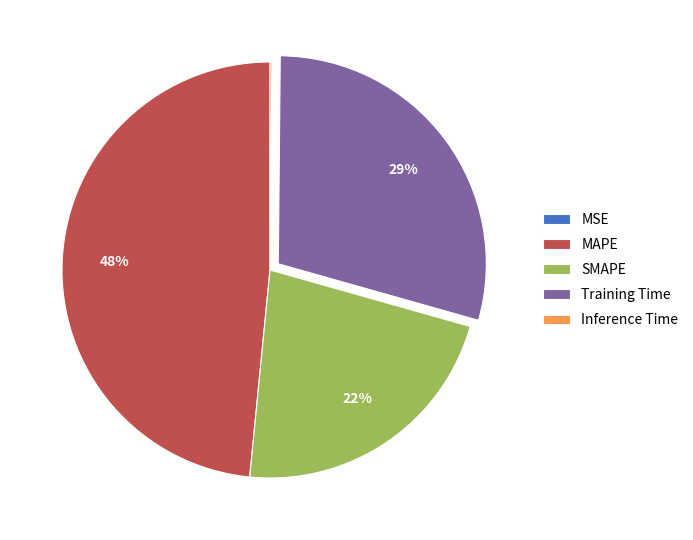

To the nearest percent, what is the difference between the Training Time and MAPE slice percentages?

19%